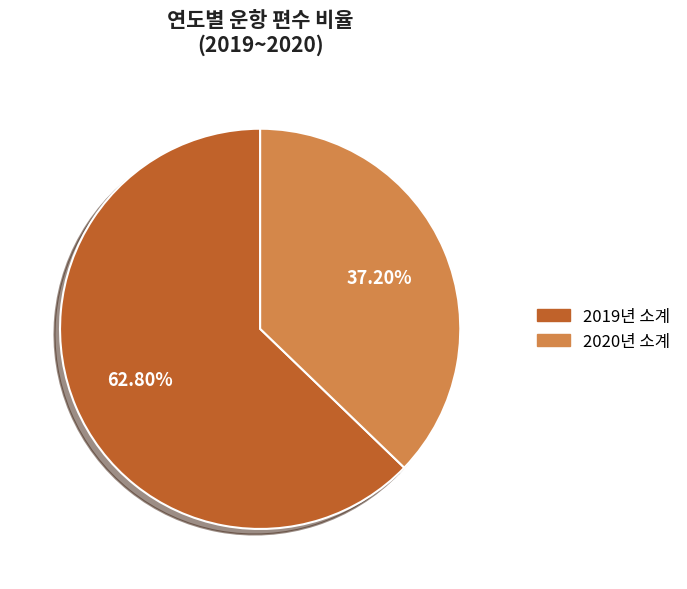

Is it true that 2019년 소계 is 55% of the pie?

False